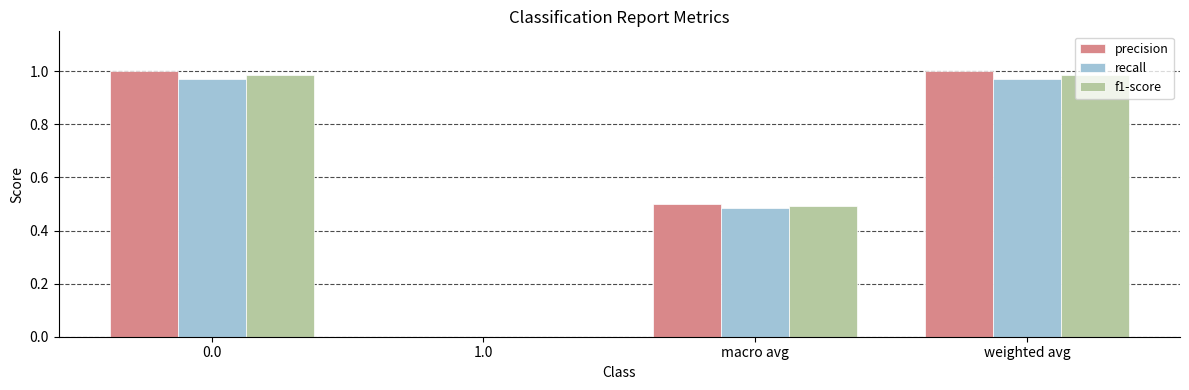

What is the sum of all f1-score values?

2.5